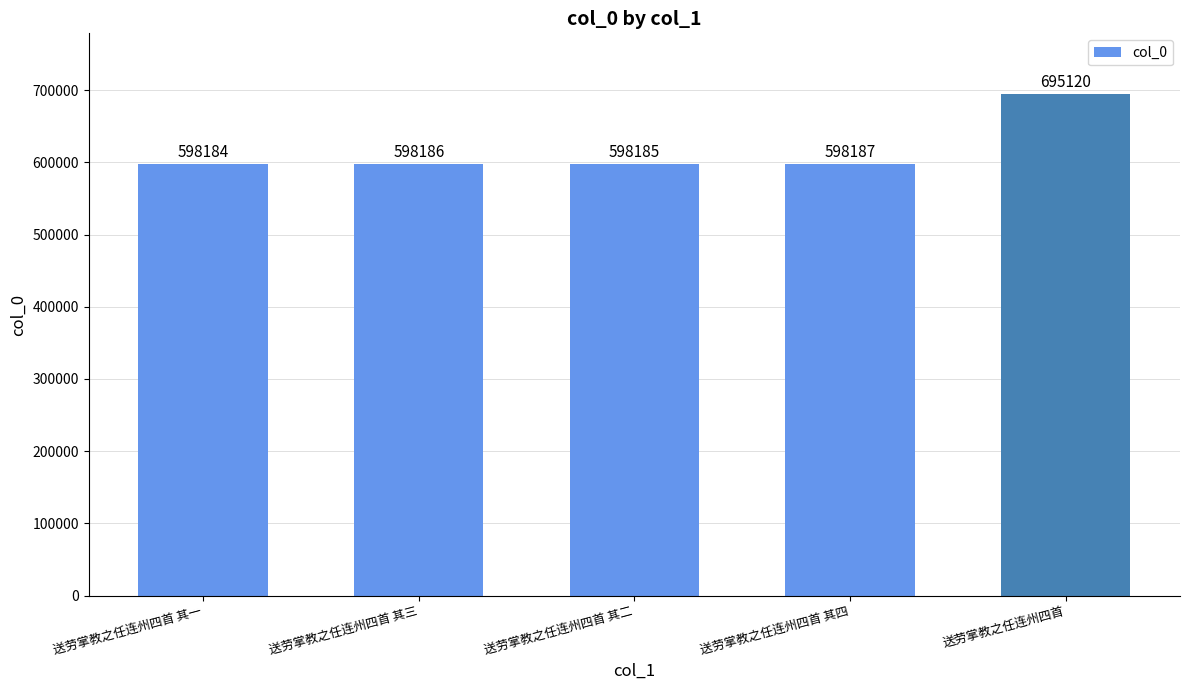

What is the difference between the maximum and minimum values?

96936